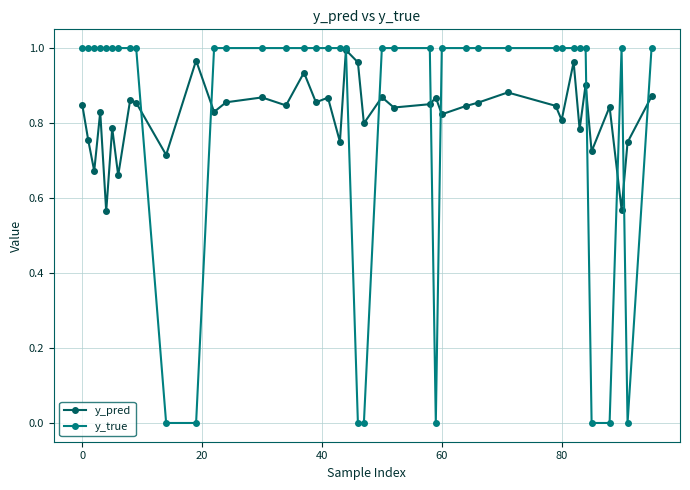

Which series has the largest range (max minus min)?

y_true